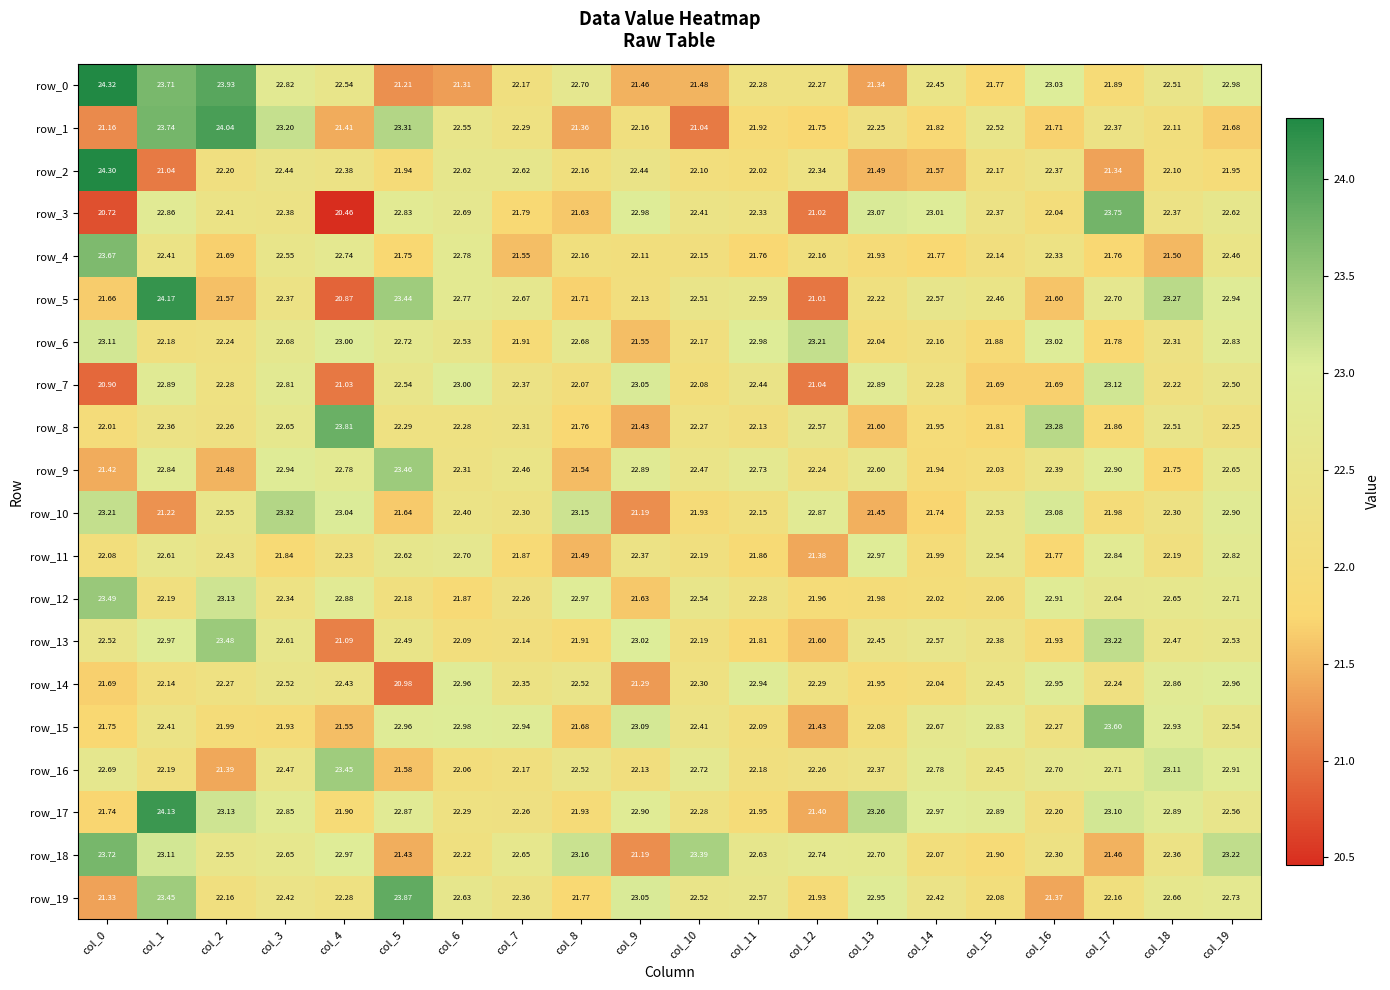

Which category has the highest value in the row_11 series?

col_13